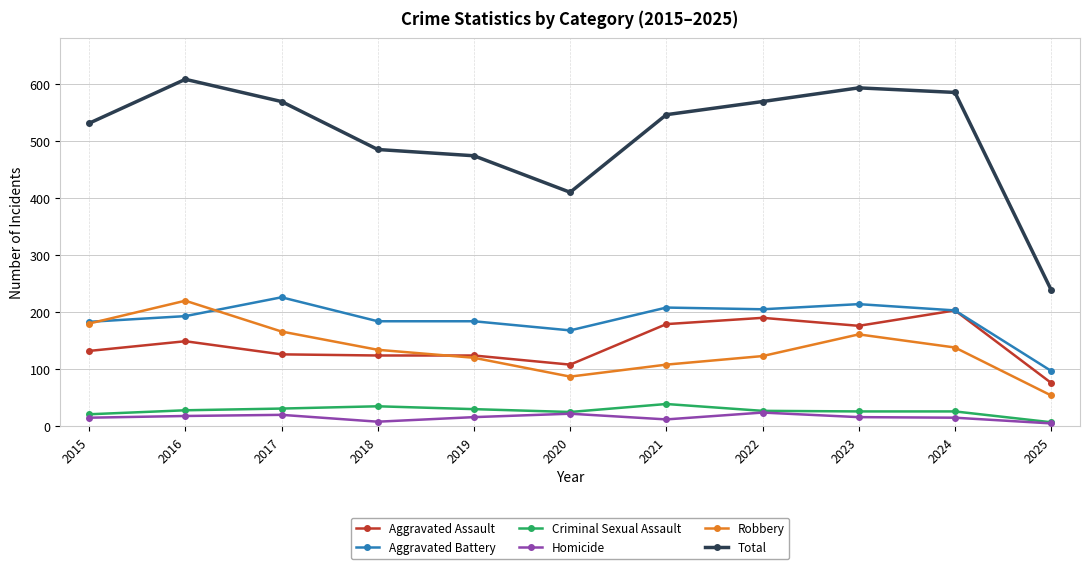

What is the sum of all Aggravated Battery values?

2065